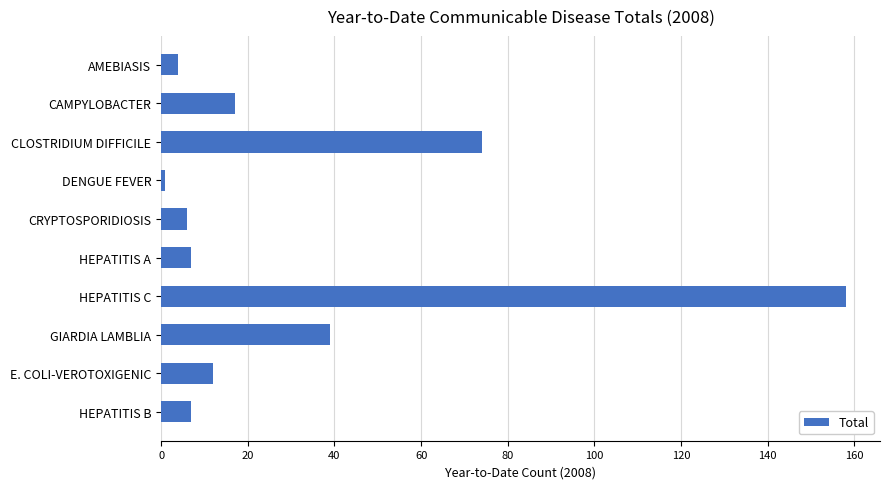

What is the sum of all values?

325